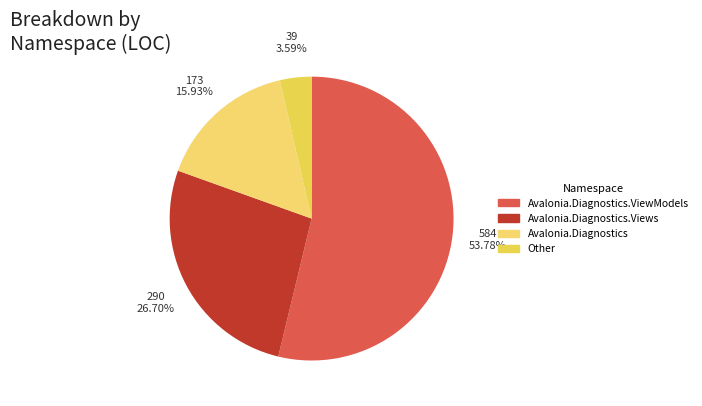

How many slices are in this pie chart?

4